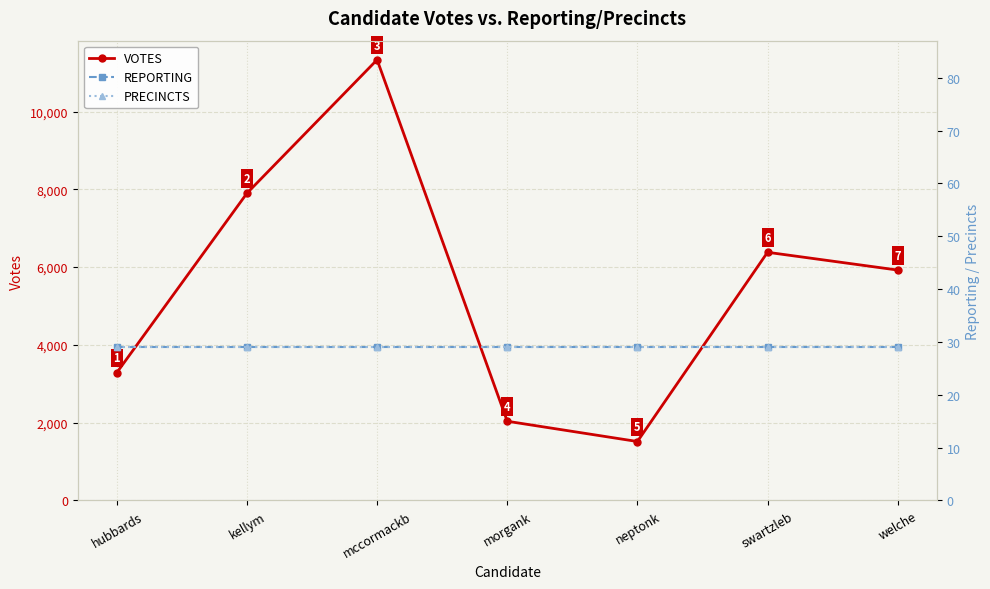

Which series has the largest total across all categories?

VOTES